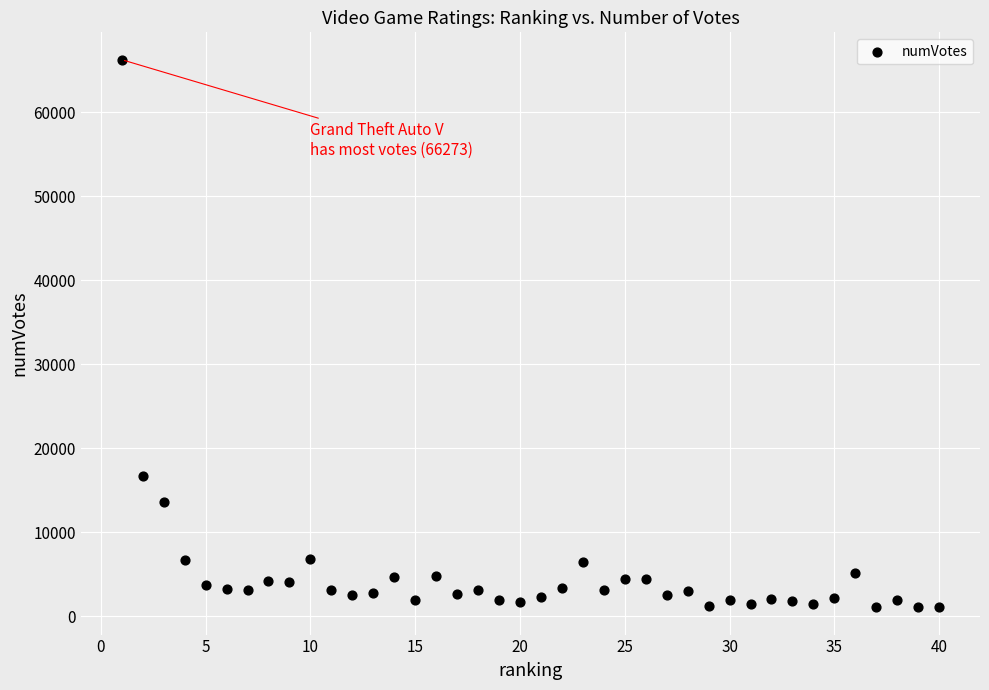

What is the range of Y values (max minus min)?

65203